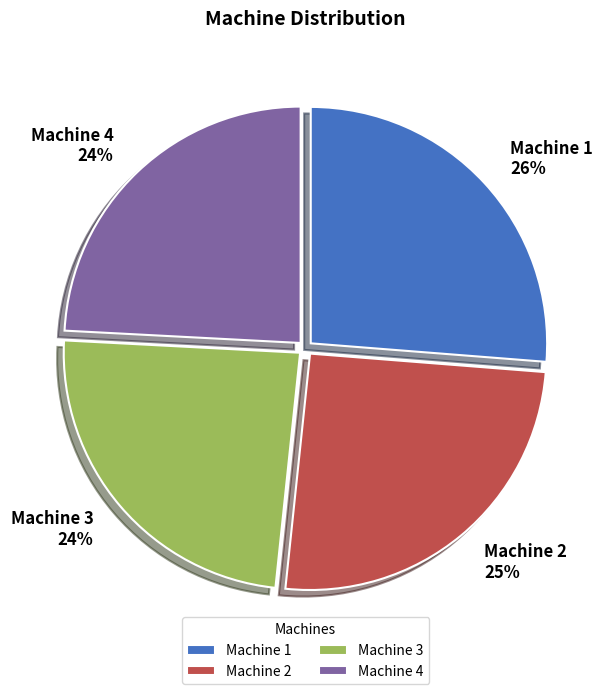

The Machine 1 slice represents 26% of the pie. True or false?

True